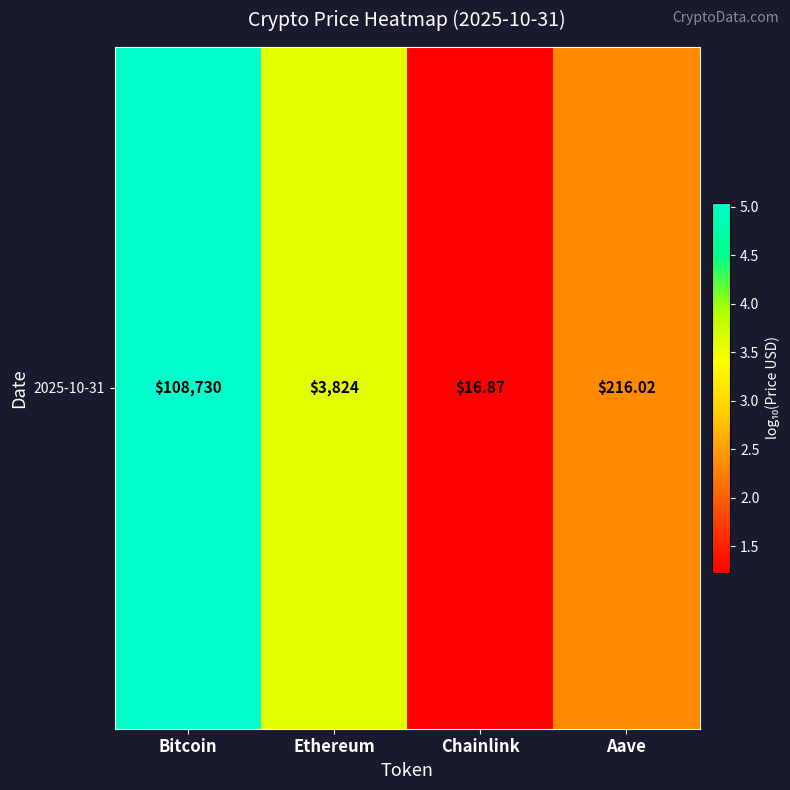

Count the number of values greater than 3.

2